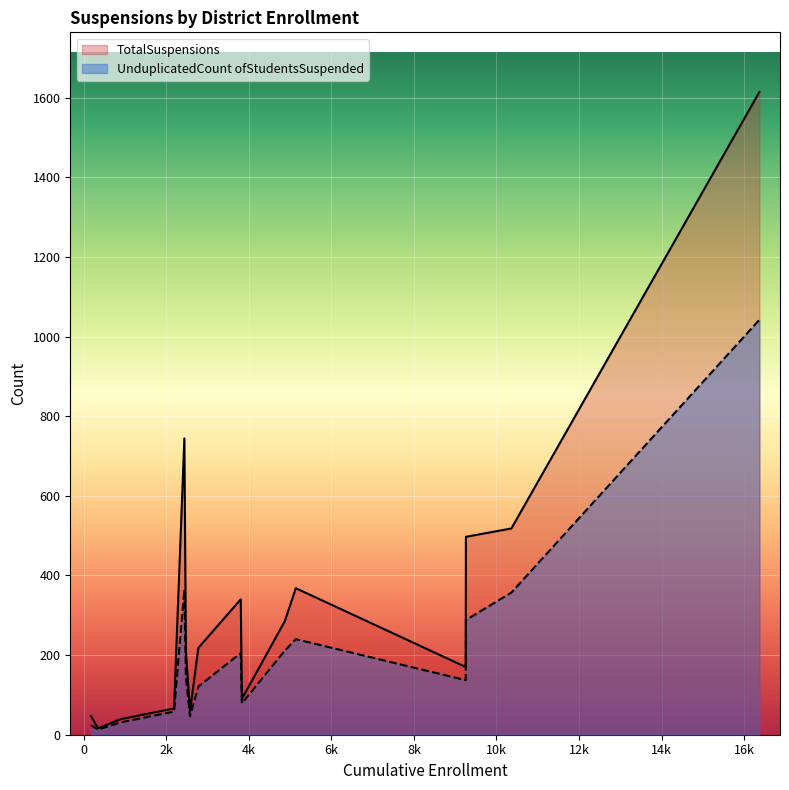

True or false: TotalSuspensions and UnduplicatedCount ofStudentsSuspended cross at least once.

False